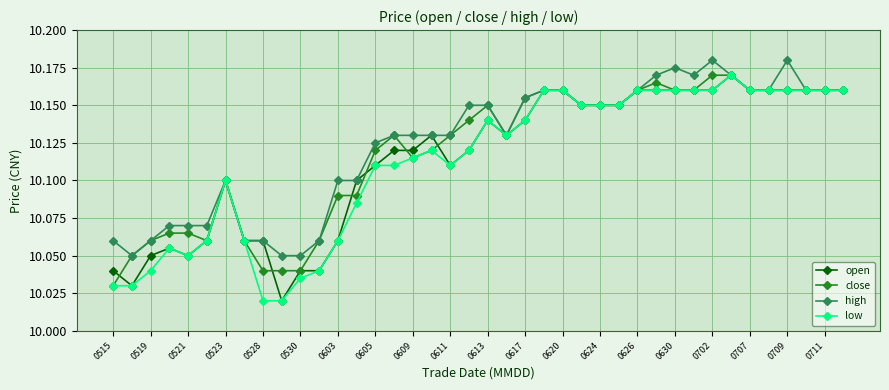

True or false: low has more than 0 points higher than both neighbors.

True